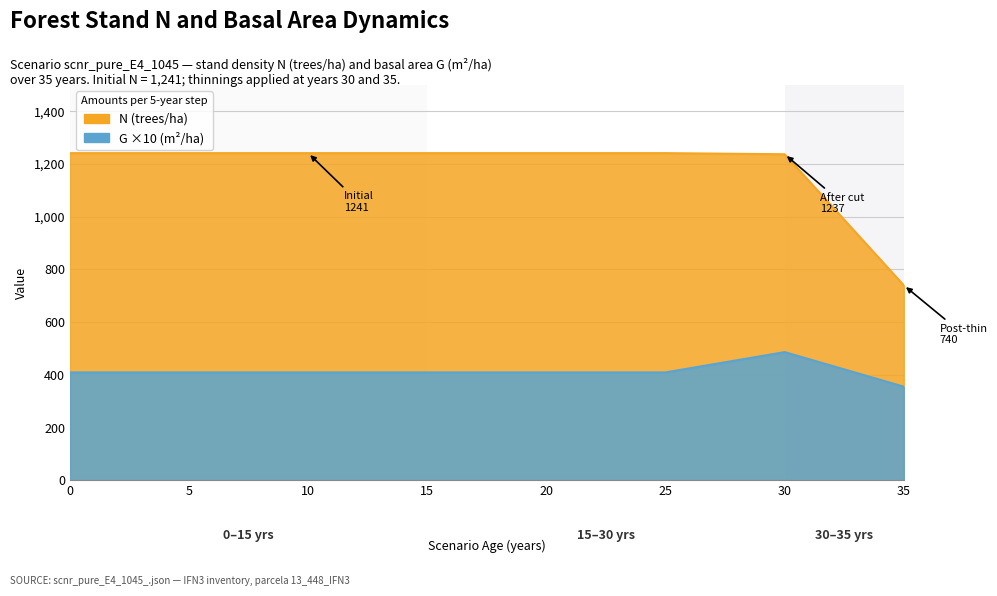

Between 25 and 35, which series saw the biggest shift?

N